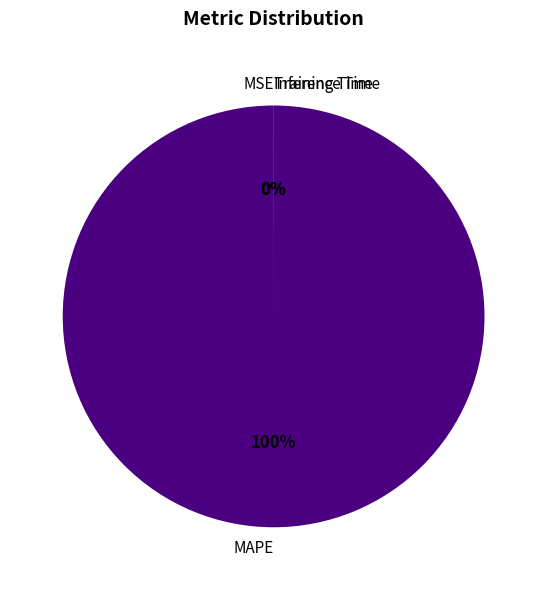

Rank the categories by value from highest to lowest.

MAPE, Training Time, Inference Time, MSE, SMAPE